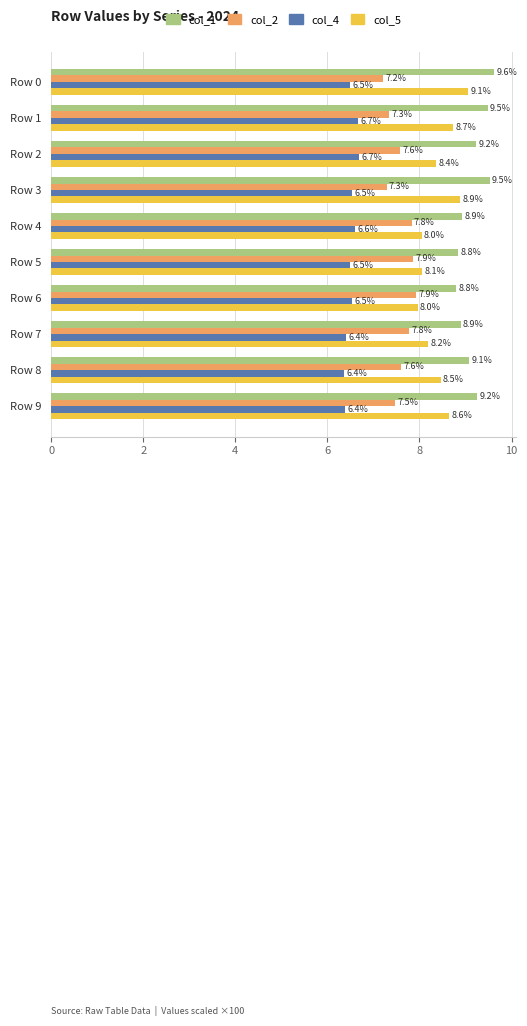

Which series has the widest spread of values?

col_5